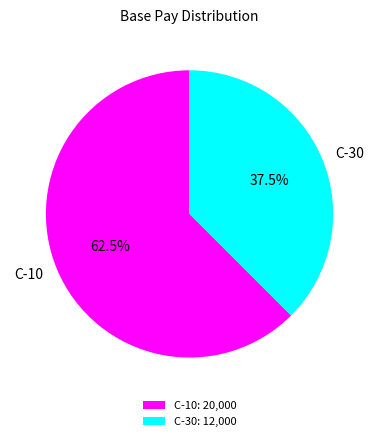

Rank the categories by value from highest to lowest.

C-10, C-30